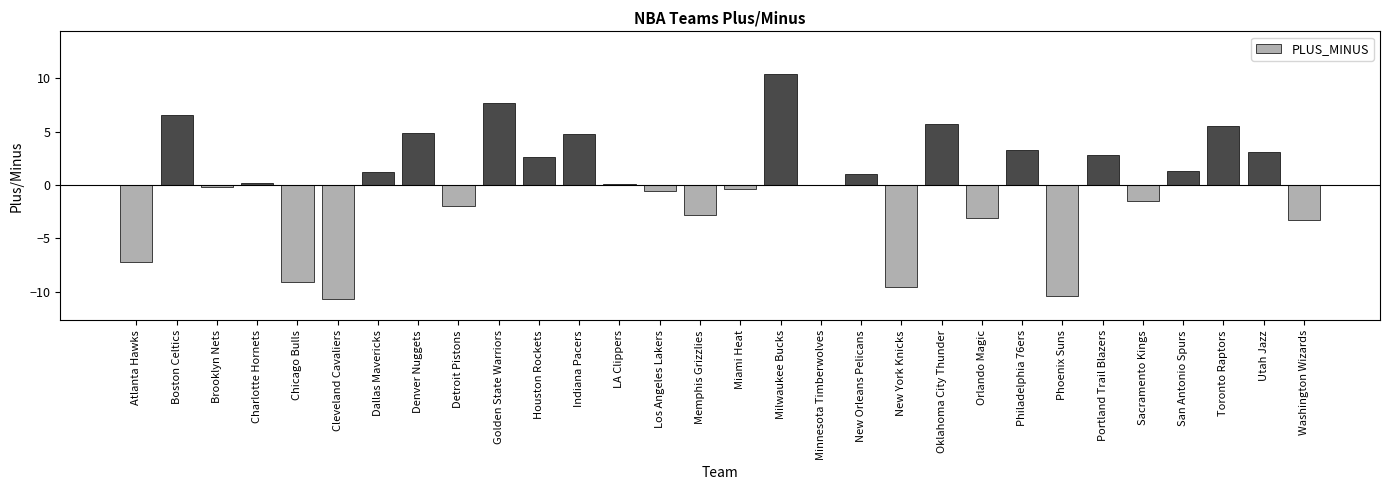

What is the sum of the values at Milwaukee Bucks and New Orleans Pelicans?

11.4